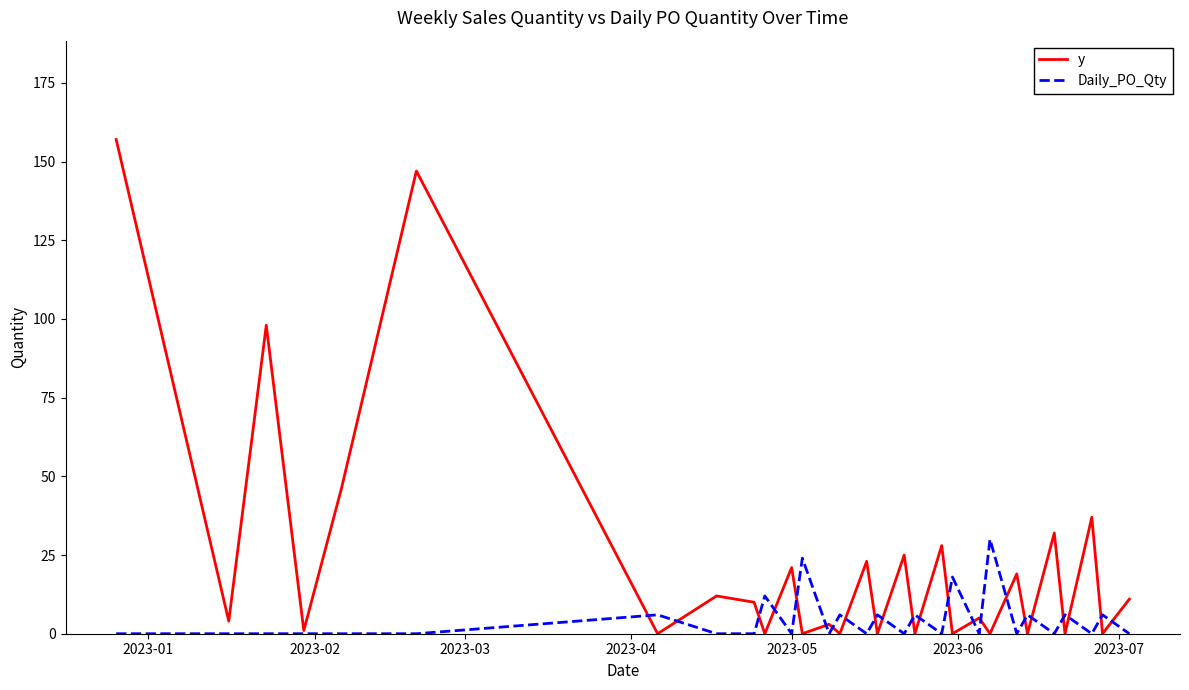

List the series in order of their overall mean, lowest first.

Daily_PO_Qty, y